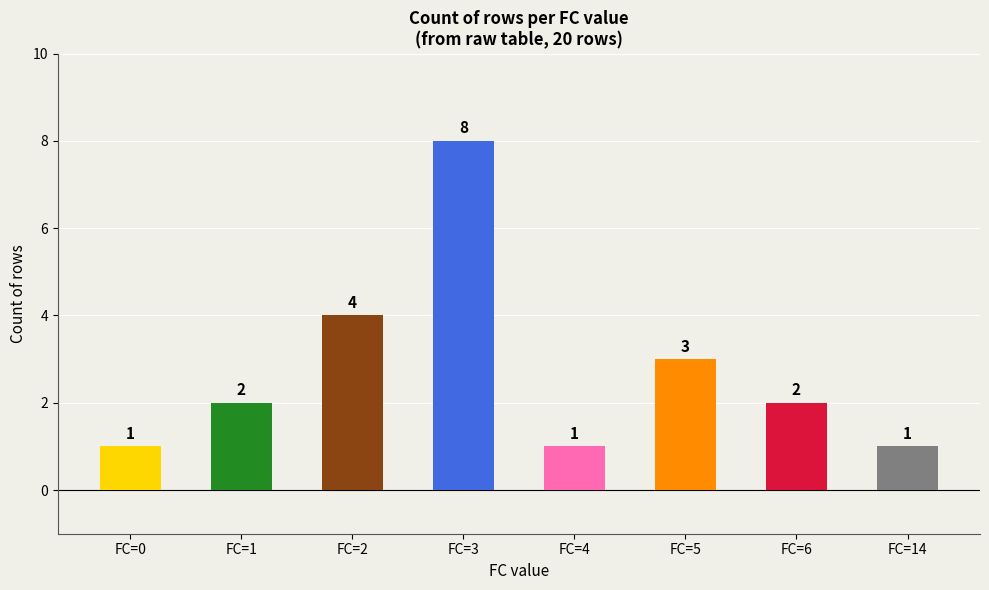

Read the value at FC=2.

4